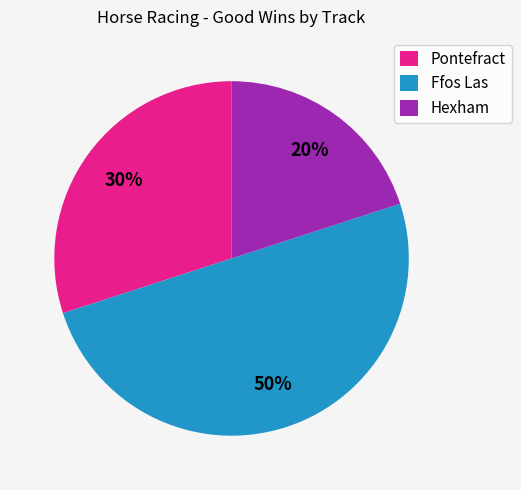

Rank the categories by value from highest to lowest.

Ffos Las, Pontefract, Hexham